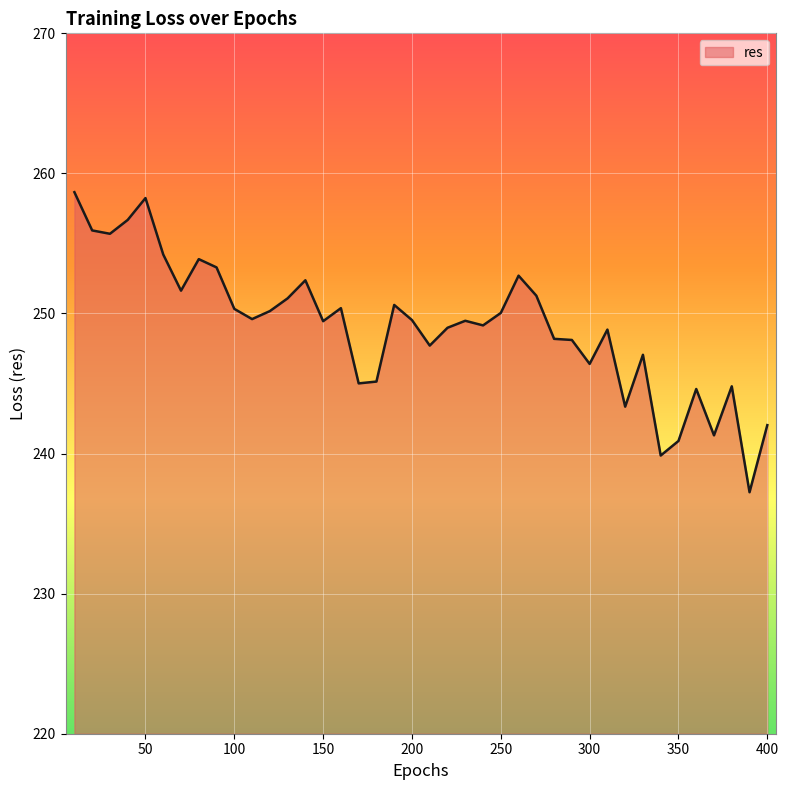

True or false: the data has more than 1 interior local peaks.

True